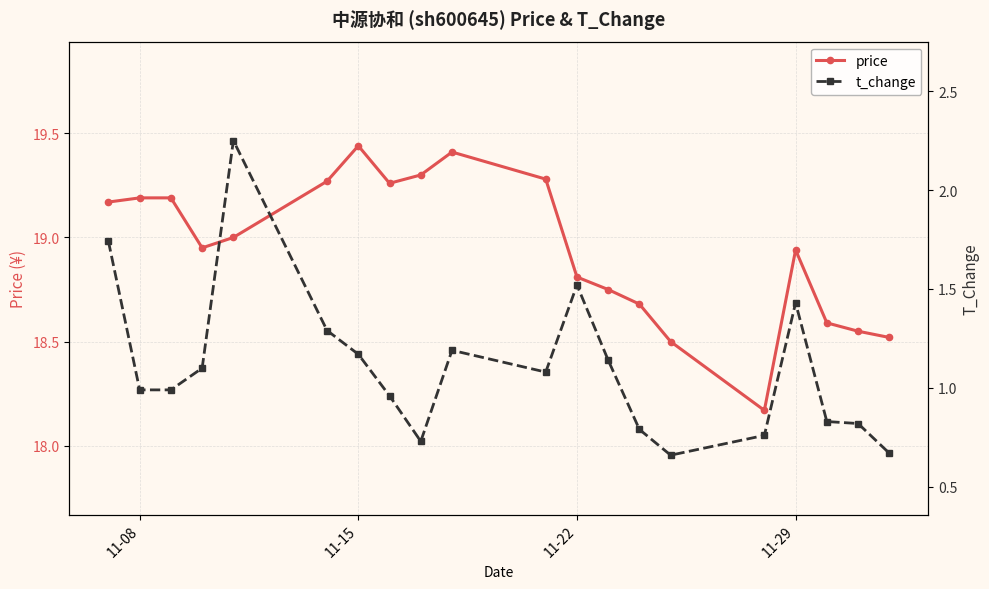

The price series shows 19.2 at 11-08. True or false?

True